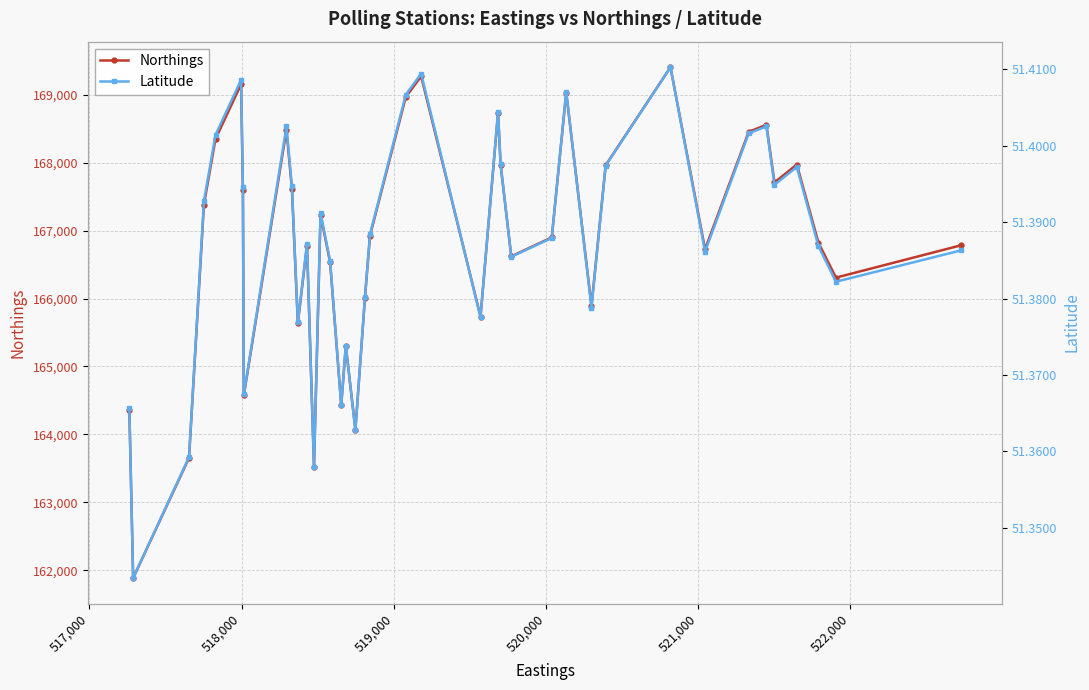

What is the lowest value of the Northings series?

161885